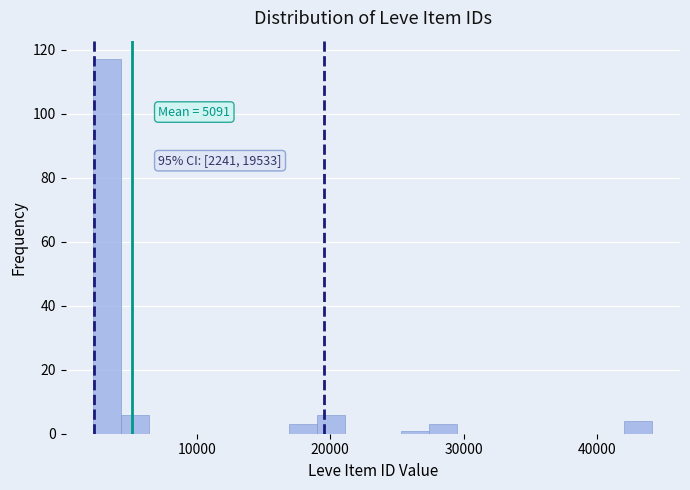

Read against the x-axis, roughly where is the centre of the tallest bar?

3000